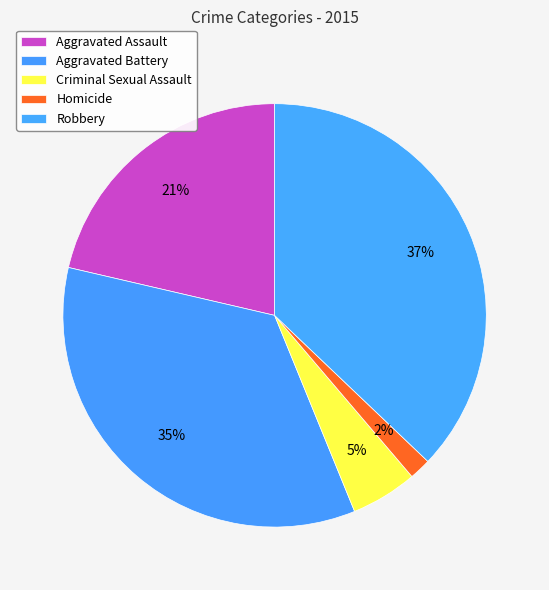

Rank the categories by value from lowest to highest.

Homicide, Criminal Sexual Assault, Aggravated Assault, Aggravated Battery, Robbery